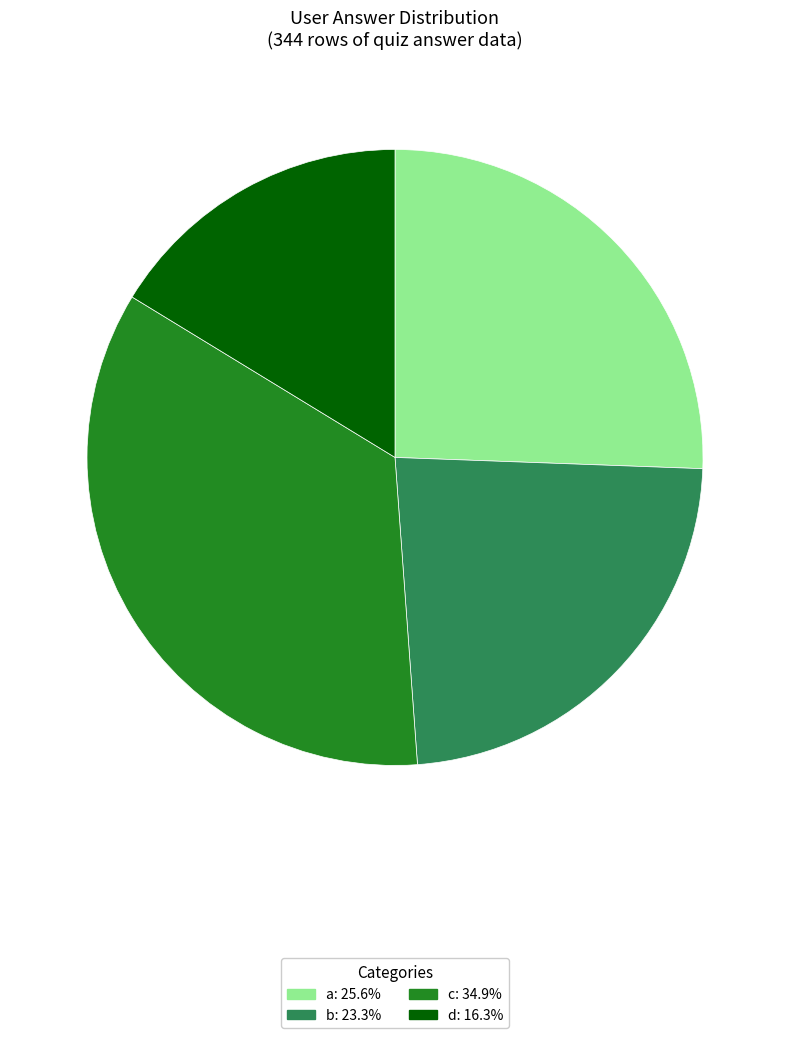

Is the sum of a and c greater than half?

Yes